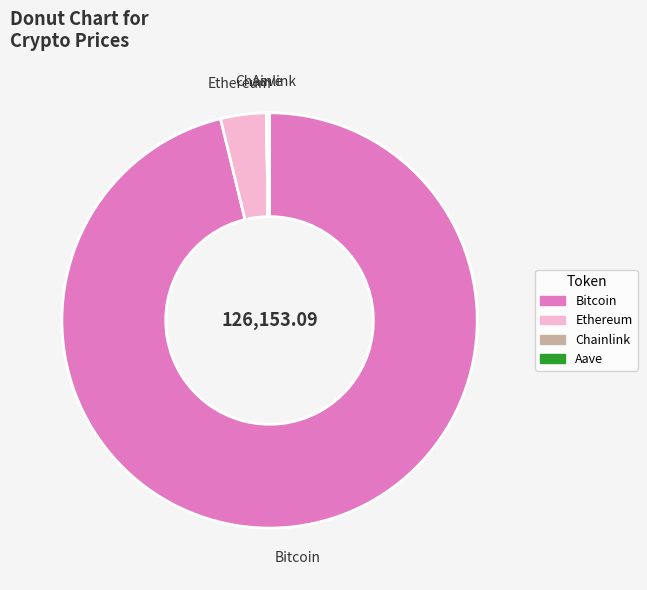

The Bitcoin slice represents 96% of the pie. True or false?

True